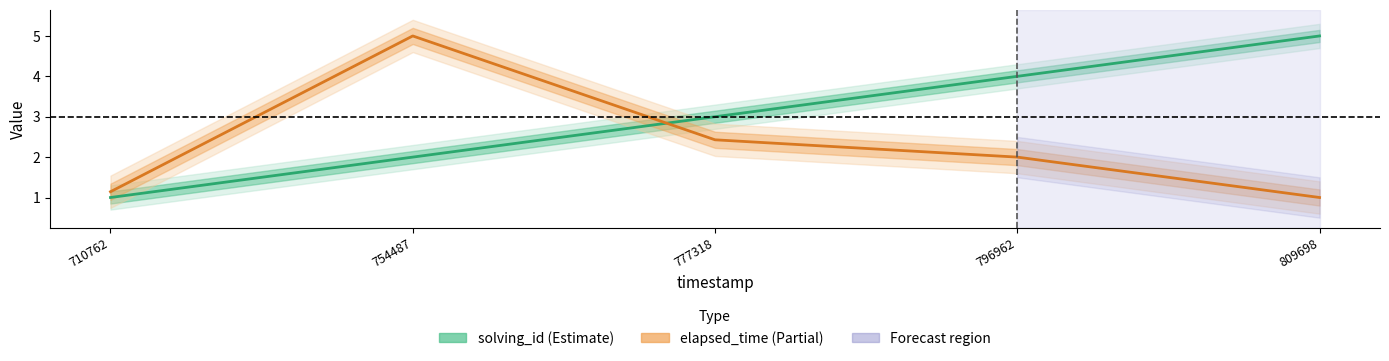

Between which two adjacent categories do elapsed_time and solving_id first intersect?

754487 and 777318